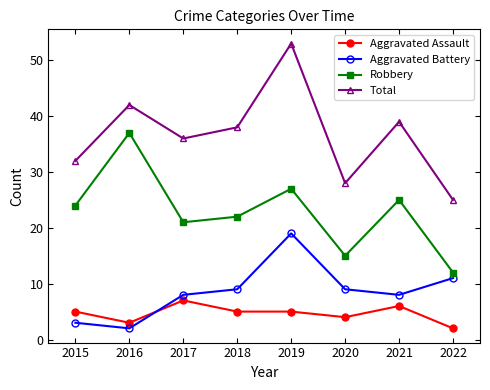

What is the greatest value displayed?

53